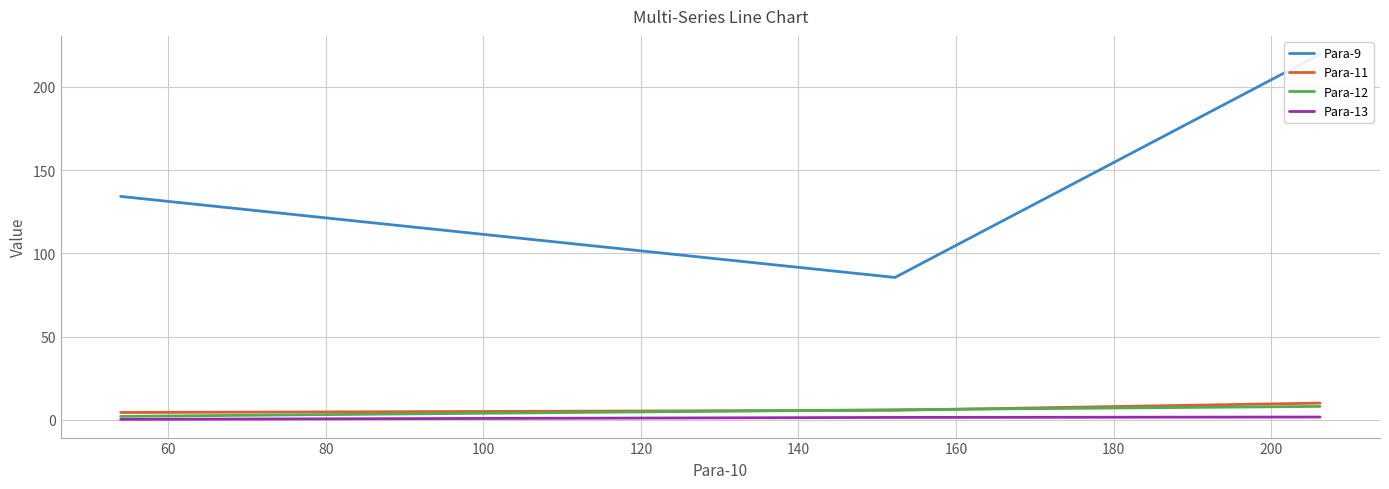

How many lines are shown in the chart?

4